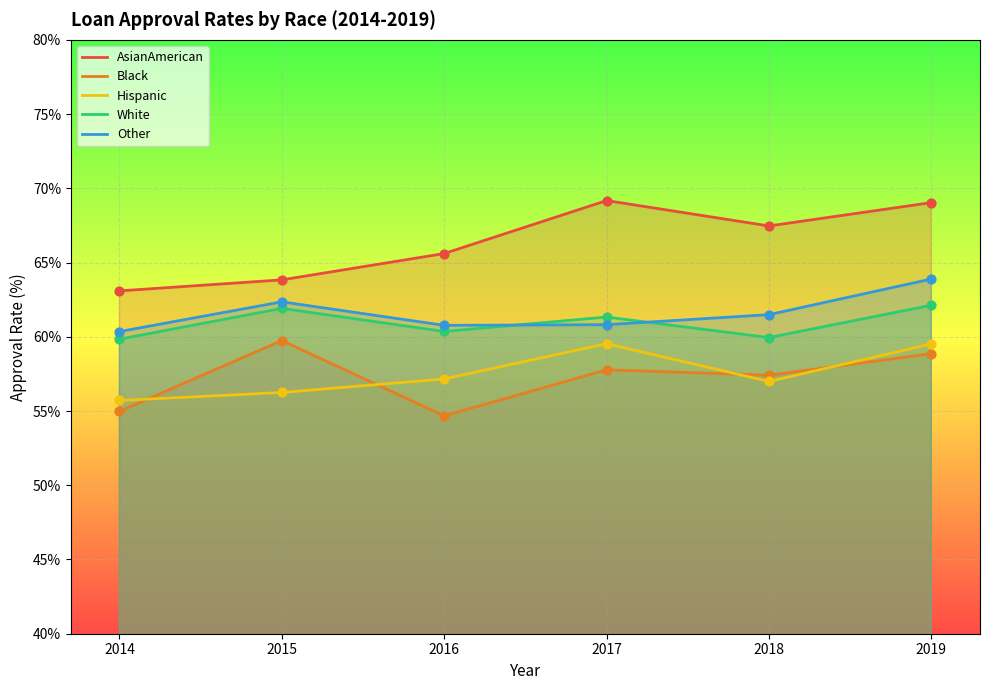

At how many categories does at least one series exceed 65?

4